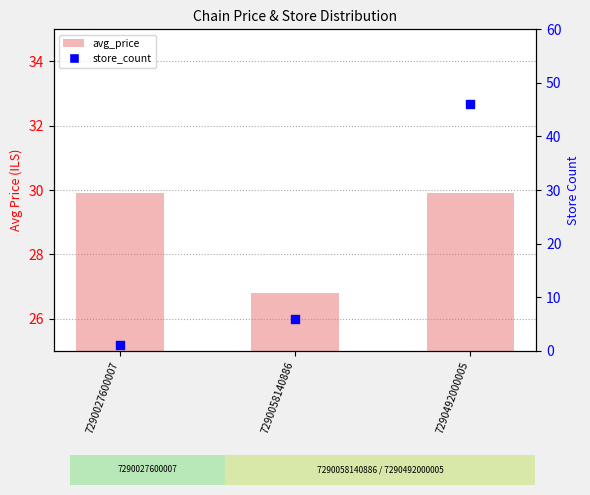

Which series contains the highest Y value?

store_count